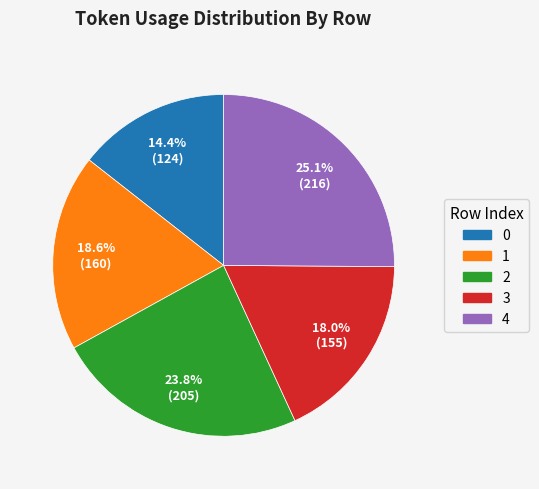

True or false: 3 accounts for 4% of the total.

False